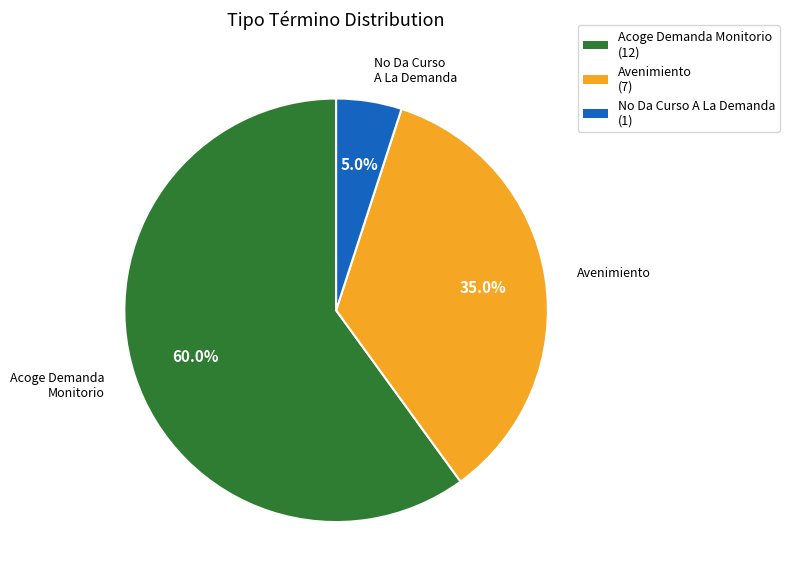

How many segments does this pie chart have?

3